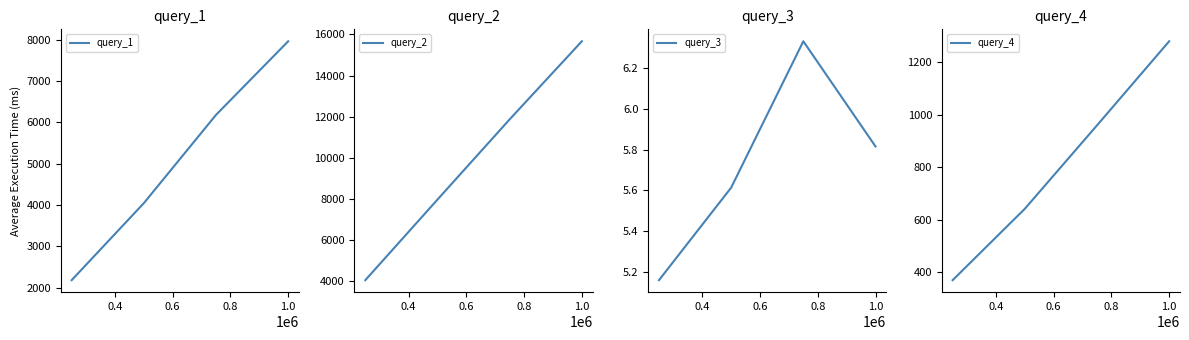

Rank the series by their maximum value, from highest to lowest.

query_2, query_1, query_4, query_3